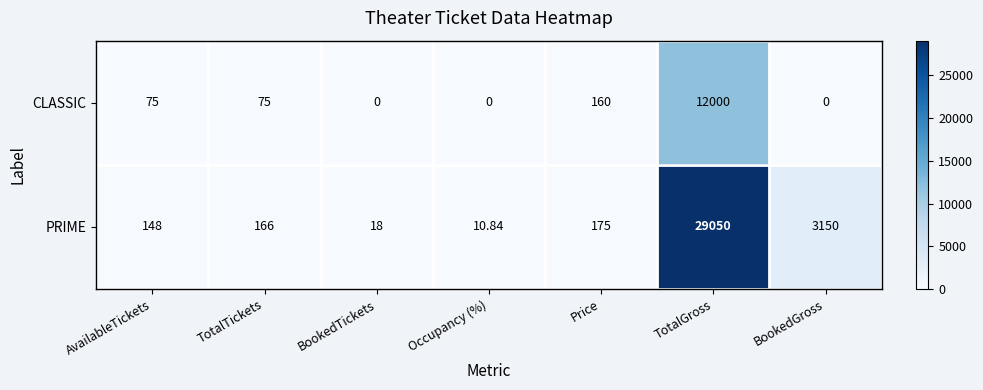

Which series changed the most between TotalGross and BookedGross?

PRIME